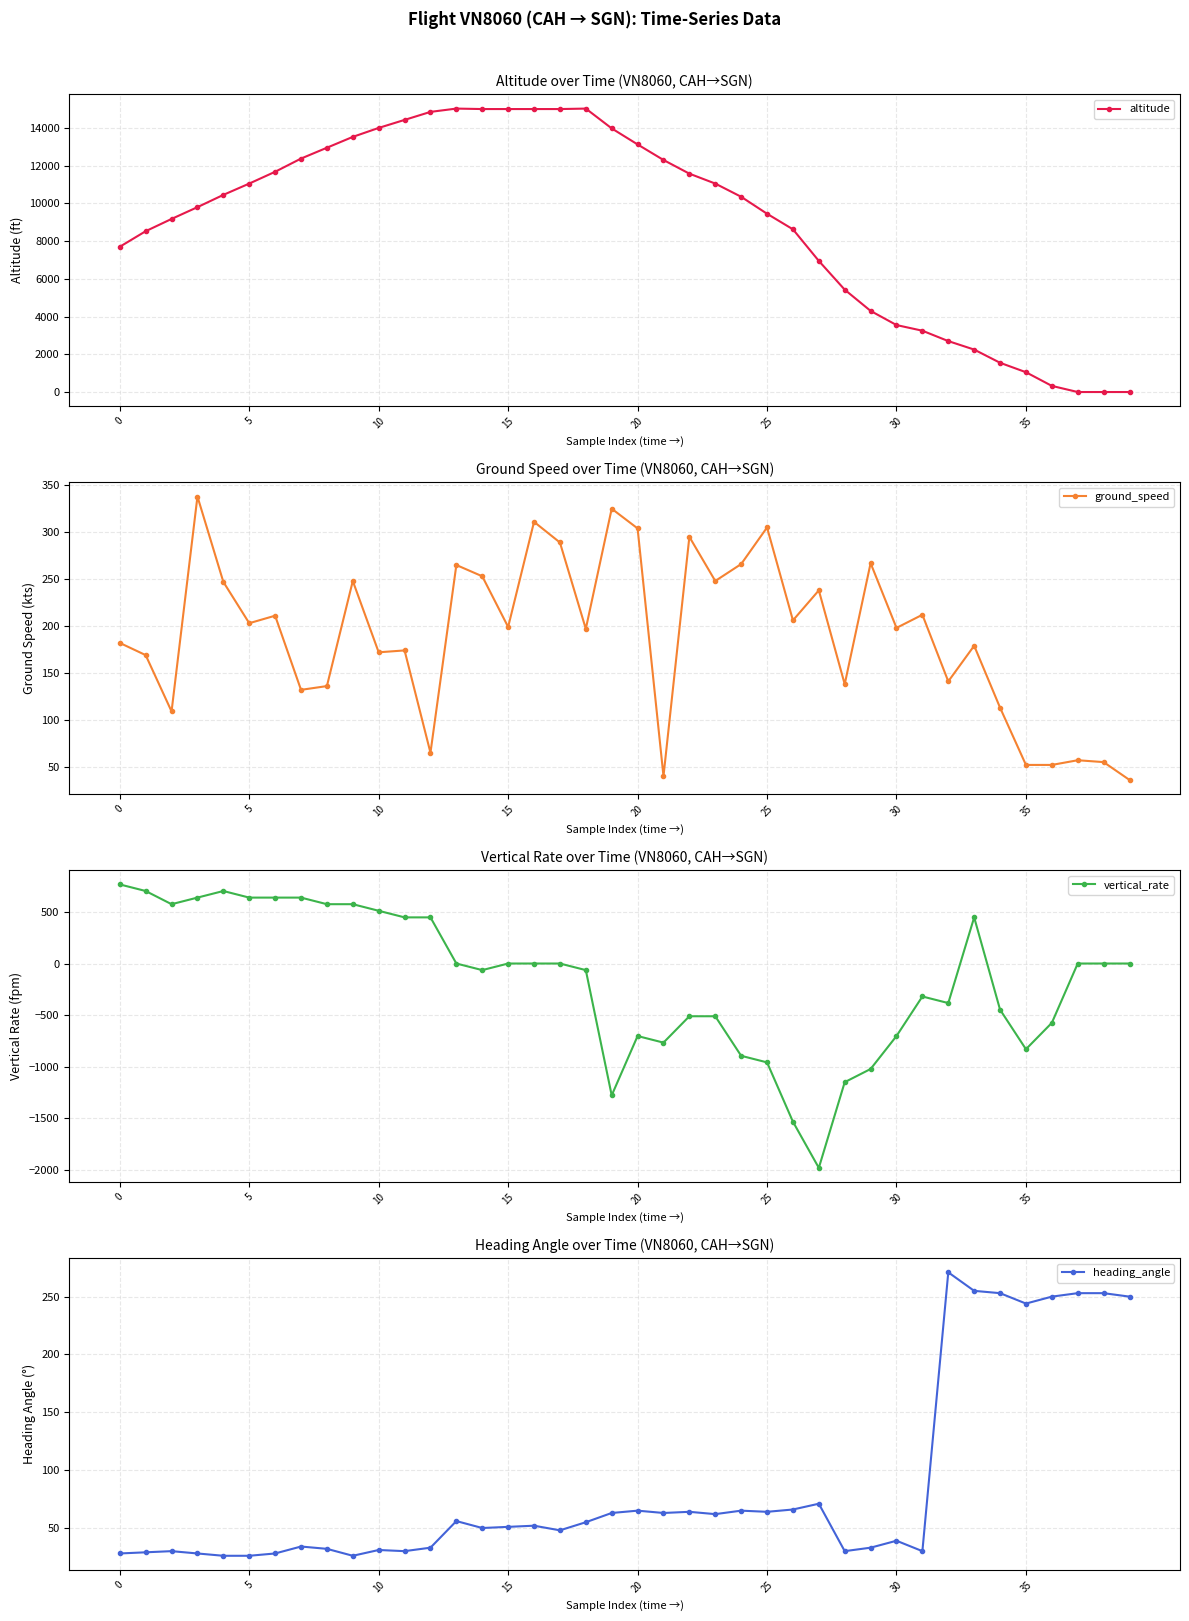

The ground_speed series shows 45 at 10. True or false?

False